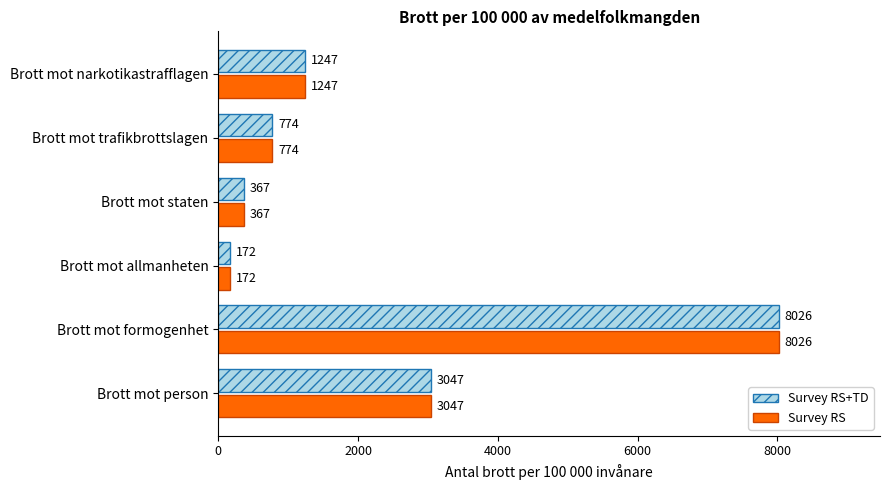

What is the difference between the Survey RS+TD values at Brott mot staten and Brott mot narkotikastrafflagen?

880